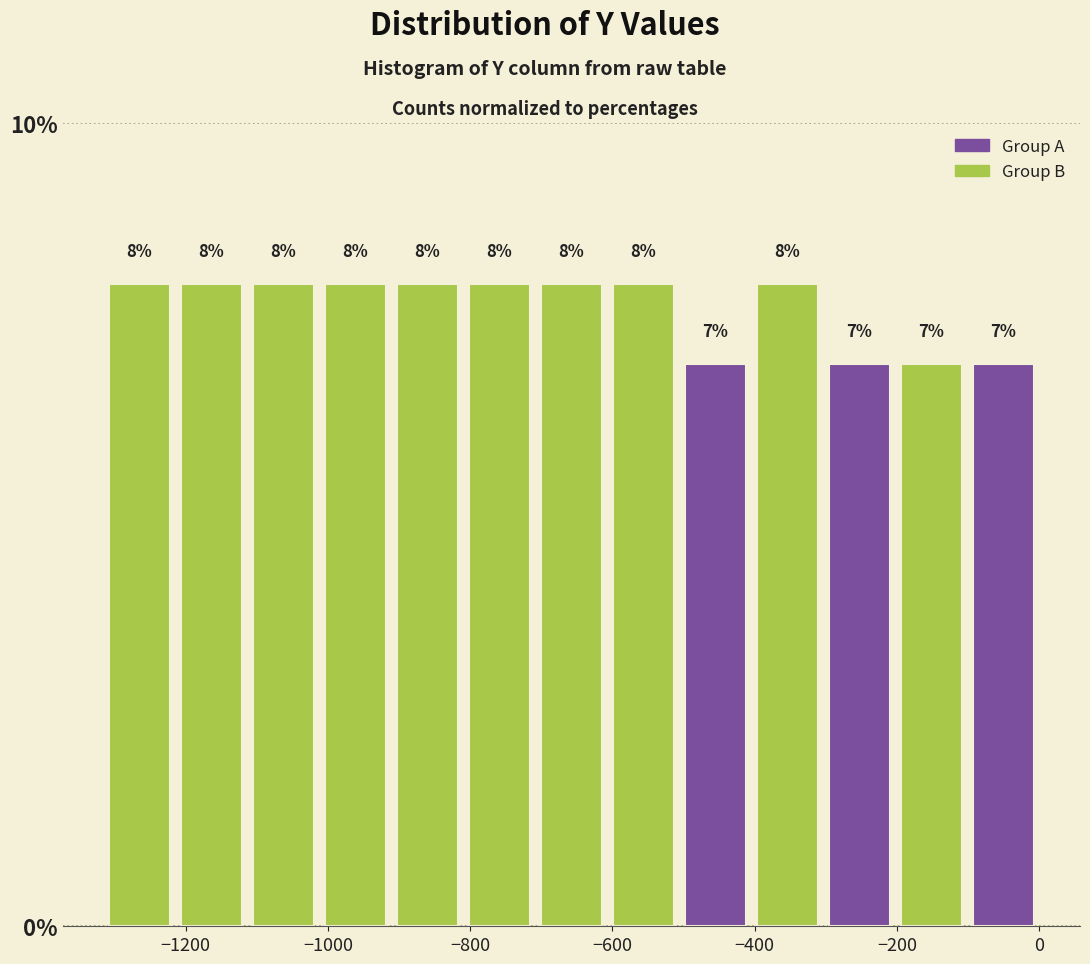

Reading left to right, transcribe this chart: for each bar, give the range it covers on the x-axis and its height. The bar edges are not printed on the chart, so give them approximately, as read against the axis.

-1320 to -1220: 8
-1220 to -1120: 8
-1120 to -1020: 8
-1020 to -920: 8
-920 to -800: 8
-800 to -700: 8
-700 to -600: 8
-600 to -500: 8
-500 to -400: 7
-400 to -300: 8
-300 to -200: 7
-200 to -100: 7
-100 to 0: 7